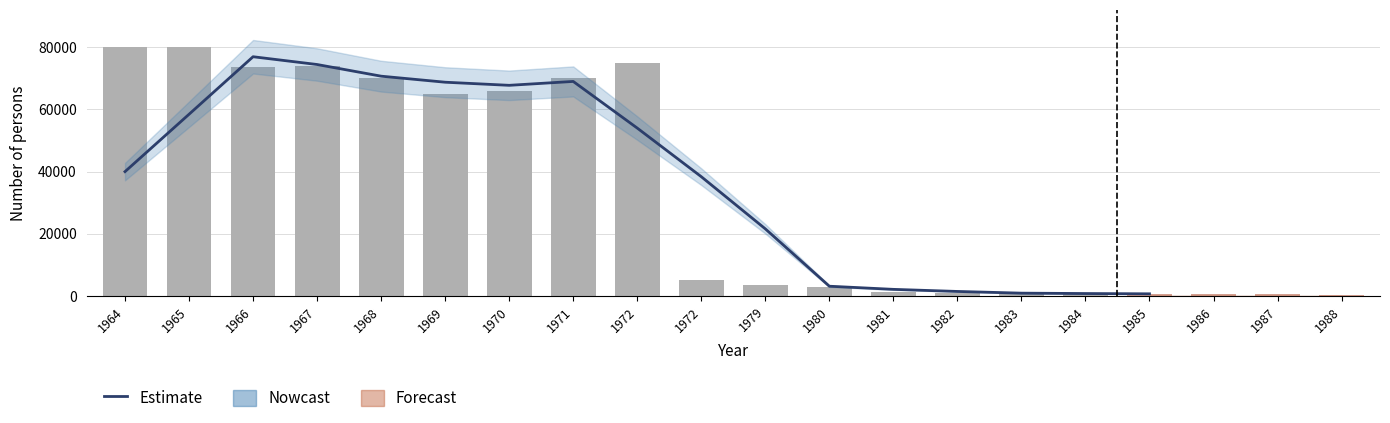

The chart shows a value of 1010.5 at 1985. True or false?

False